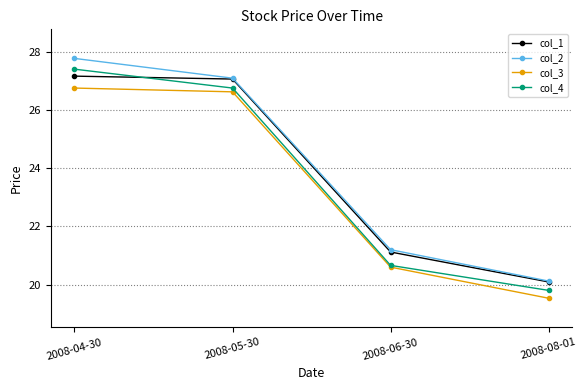

What position from the right is 2008-04-30?

4